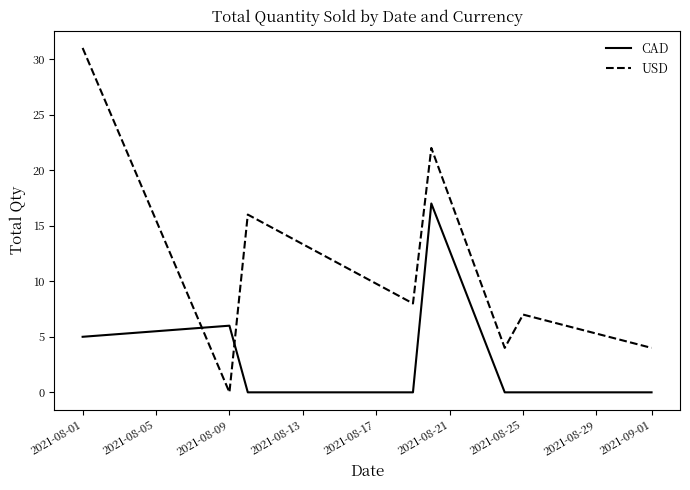

What is the sum of all USD values?

92